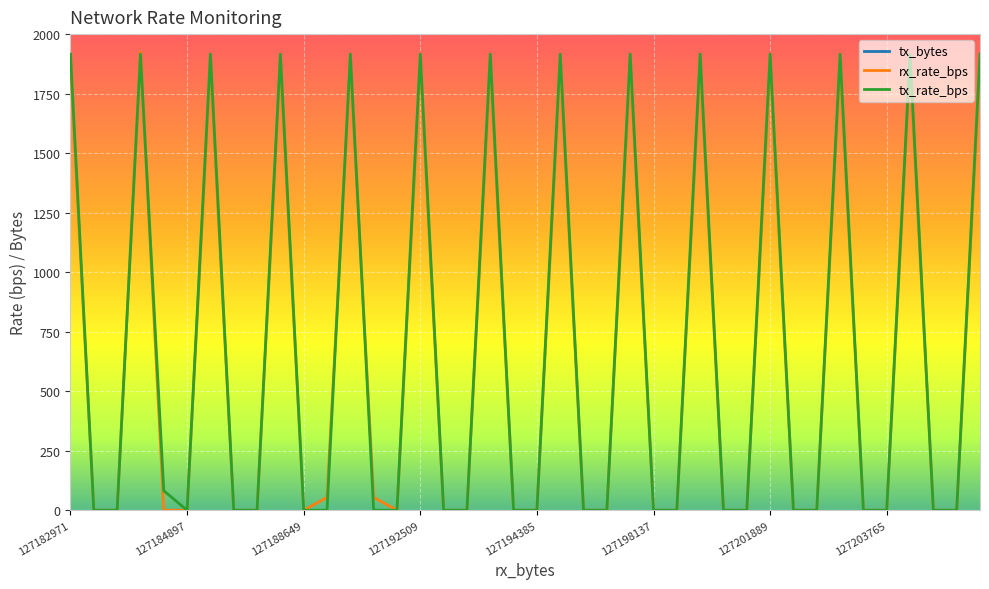

In tx_rate_bps, how many points are lower than both neighbors (excluding endpoints)?

1